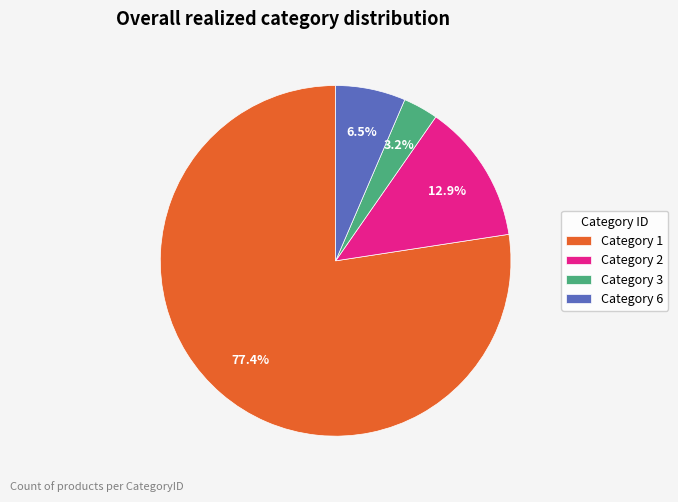

Rank the categories by value from highest to lowest.

Category 1, Category 2, Category 6, Category 3